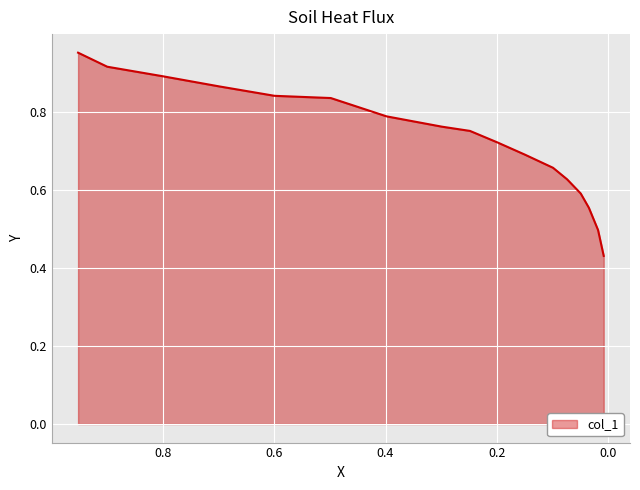

What position from the right is 0.1498?

7